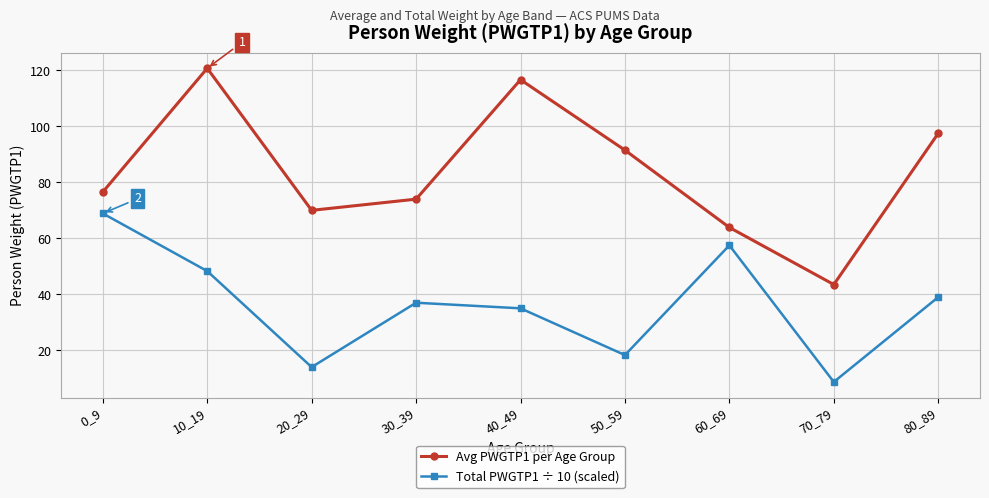

How many distinct data groups are displayed?

2